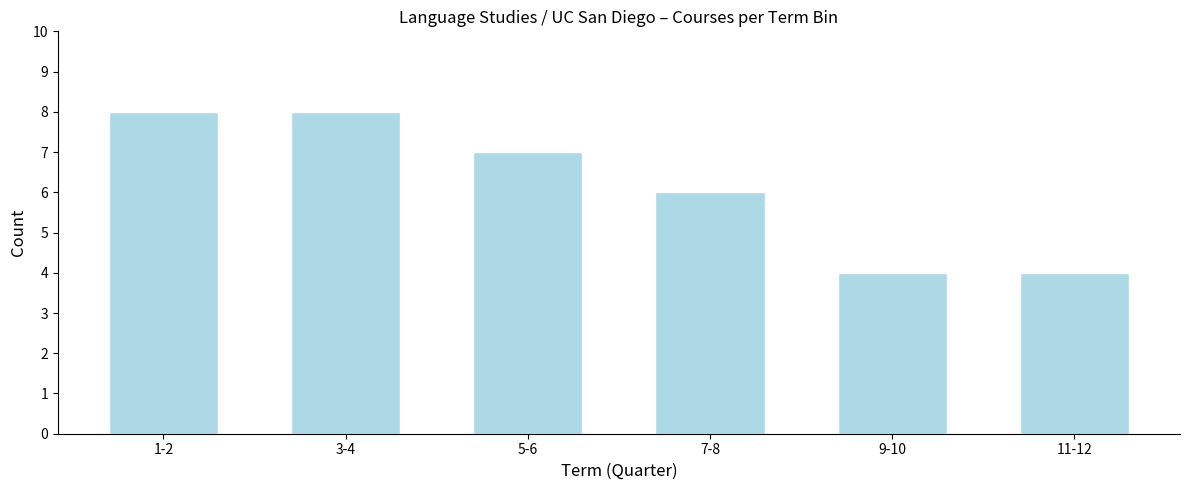

Reading right to left, what are all the values shown in this chart?

11-12=4	9-10=4	7-8=6	5-6=7	3-4=8	1-2=8